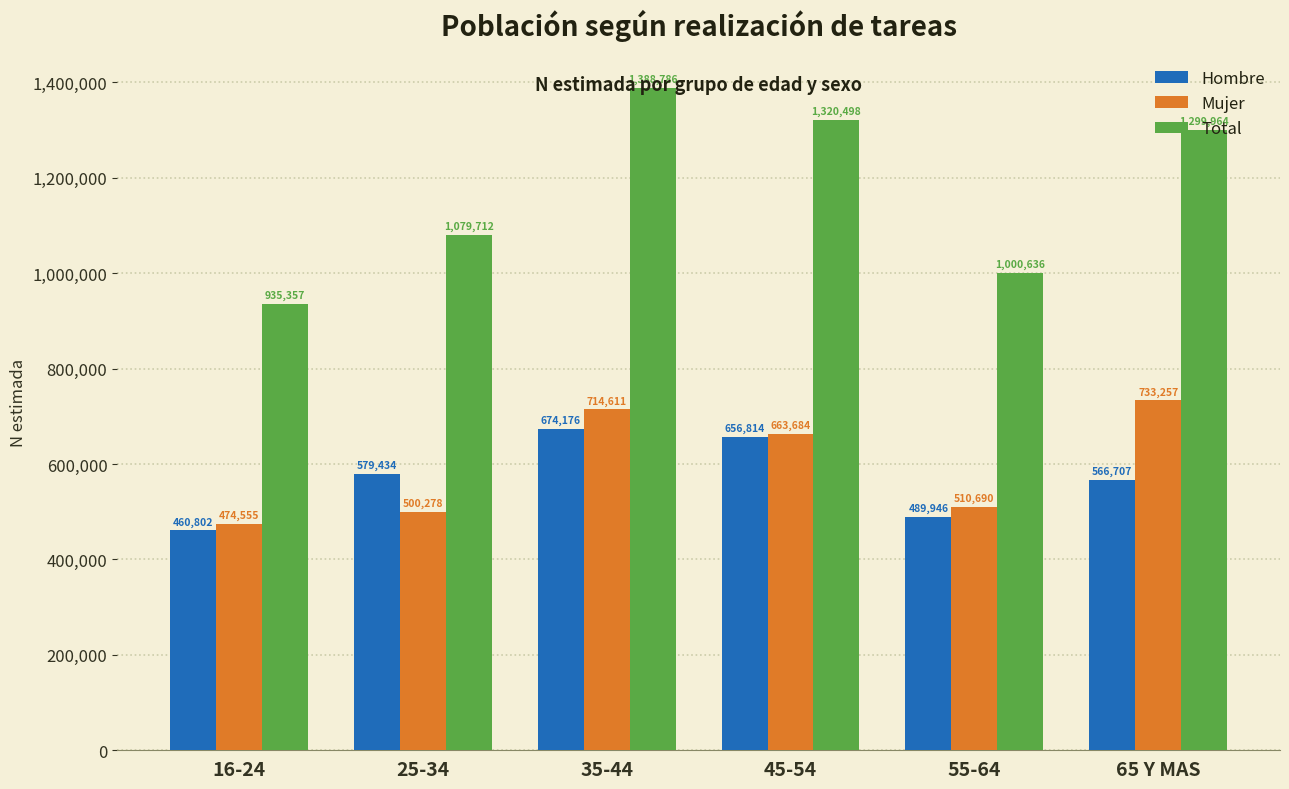

True or false: Total has a value of 514087 at 25-34.

False